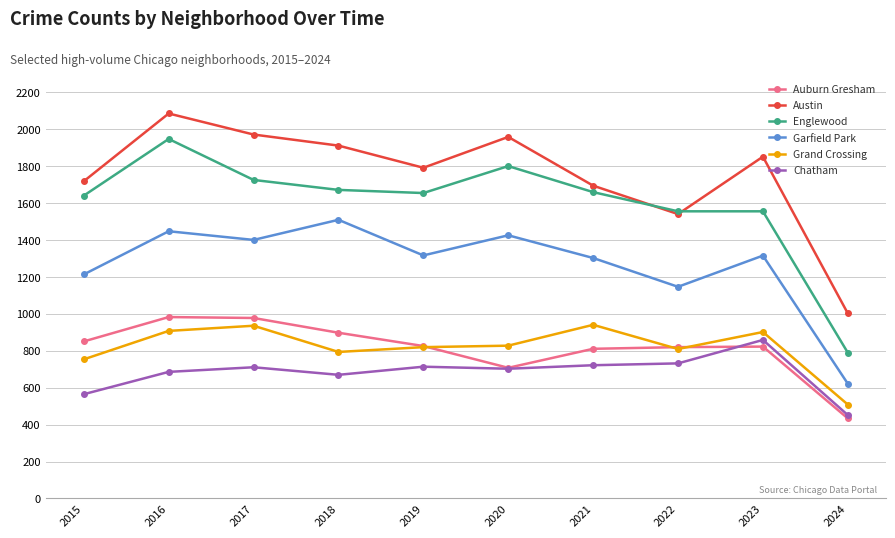

True or false: Grand Crossing has a value of 417 at 2017.

False